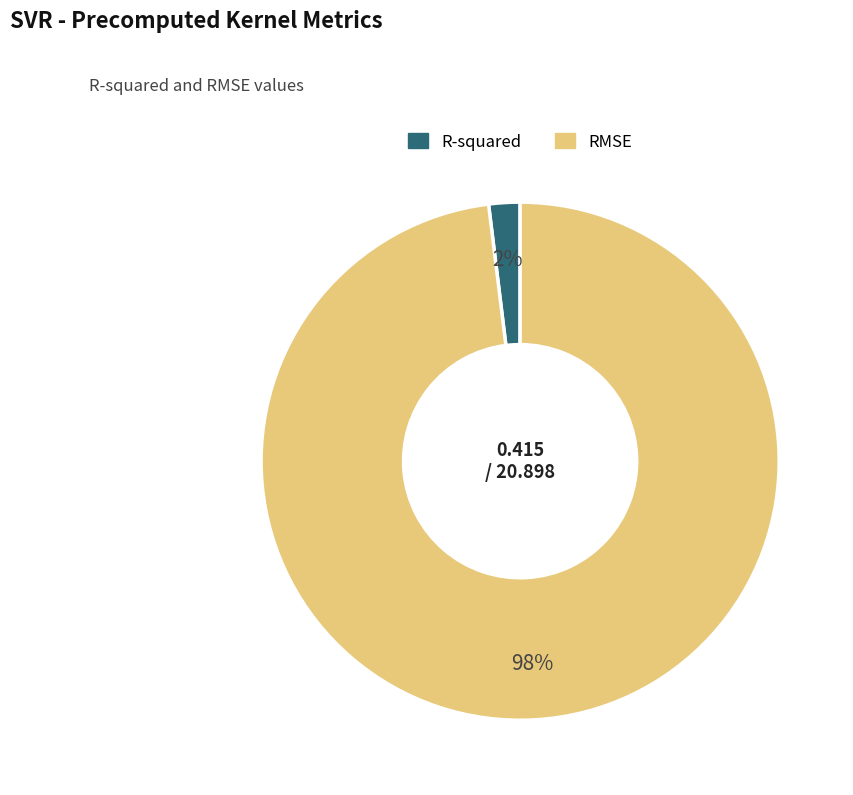

Which slice is the largest?

RMSE